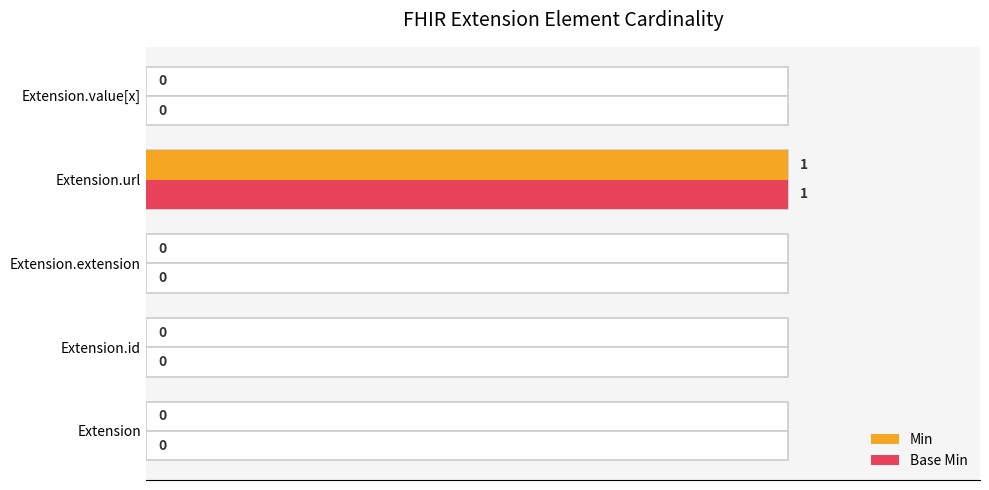

How many bars are there in total?

10